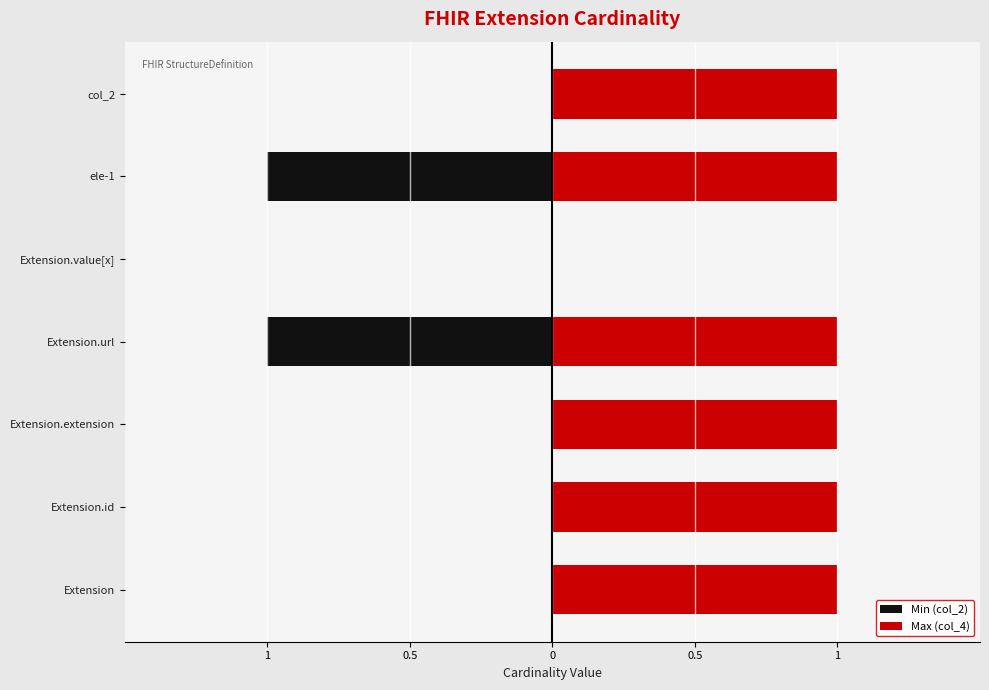

What are all the series names shown in the legend?

Min (col_2), Max (col_4)